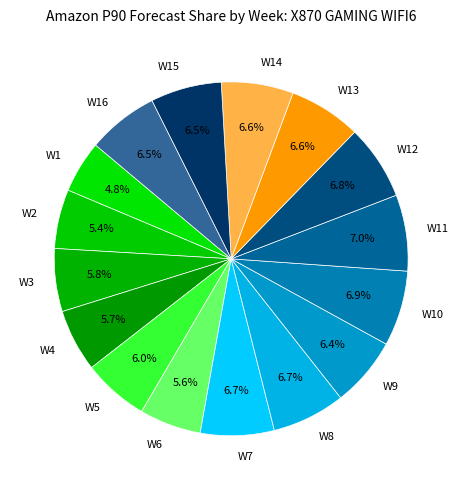

What is the ratio of the value at W11 to the value at W6?

1.2